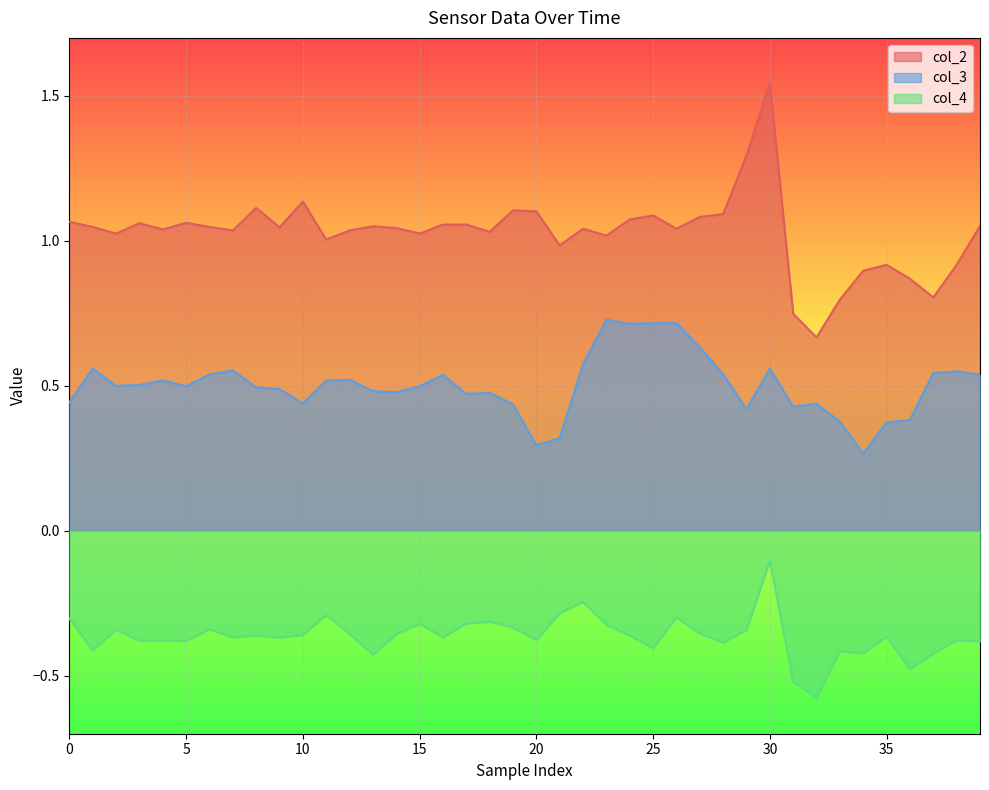

Which series has the widest spread of values?

col_2